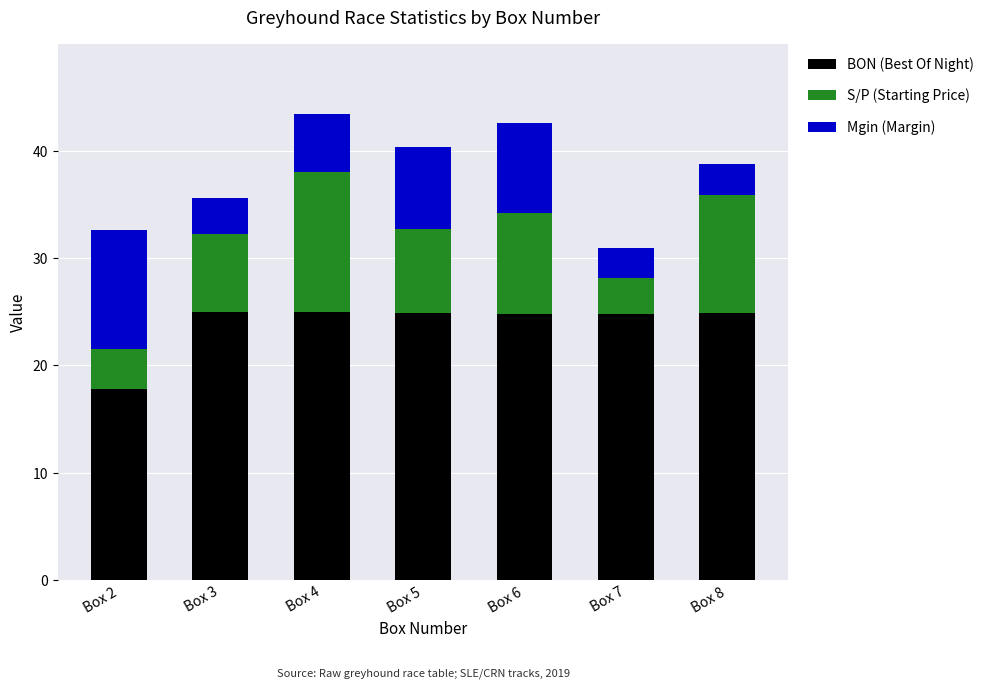

What is the maximum value for BON (Best Of Night)?

25.0